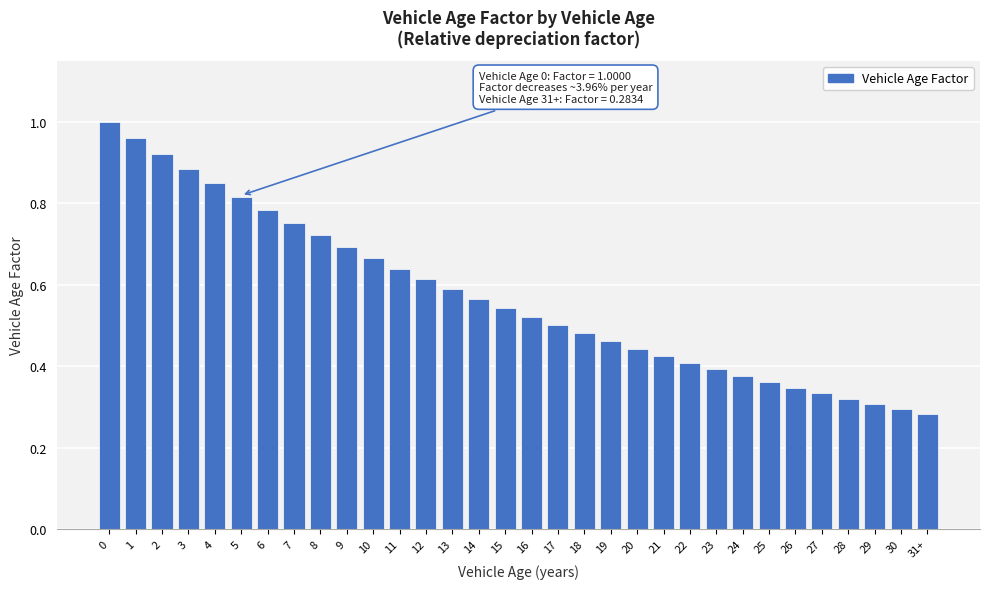

What is the sum of the values at 9 and 16?

1.2